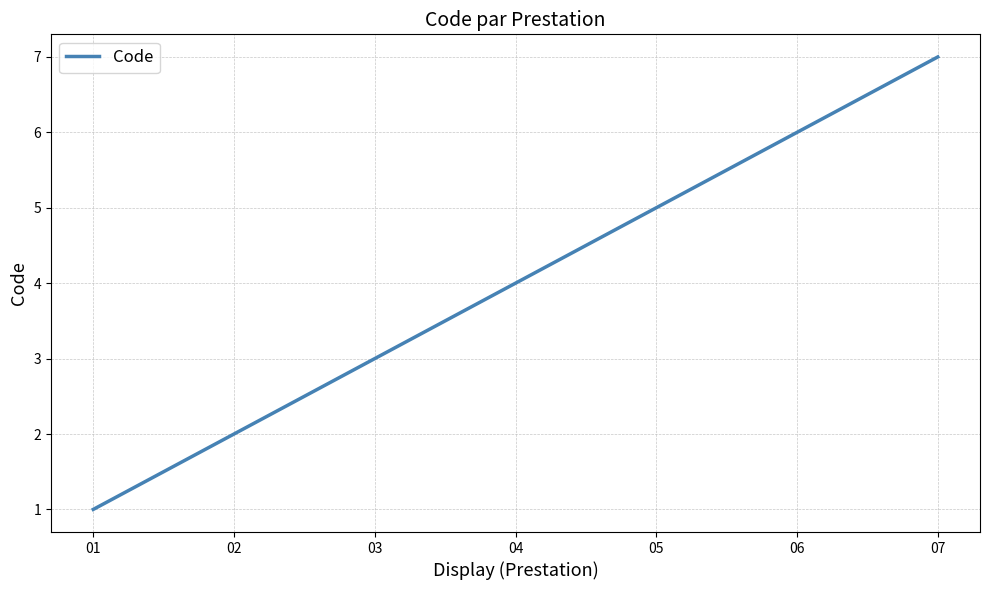

What is the average value?

4